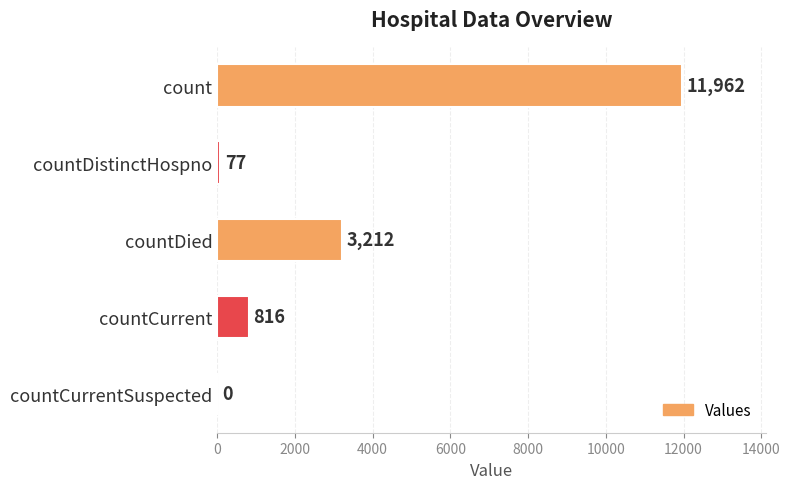

Which label corresponds to the largest value in the chart?

count